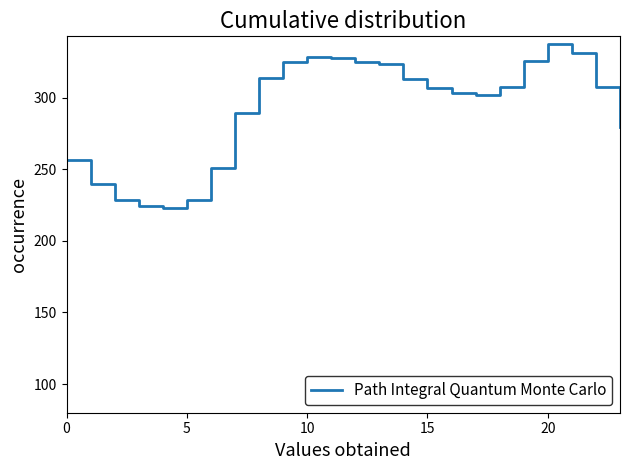

What is the smallest value displayed?

223.3